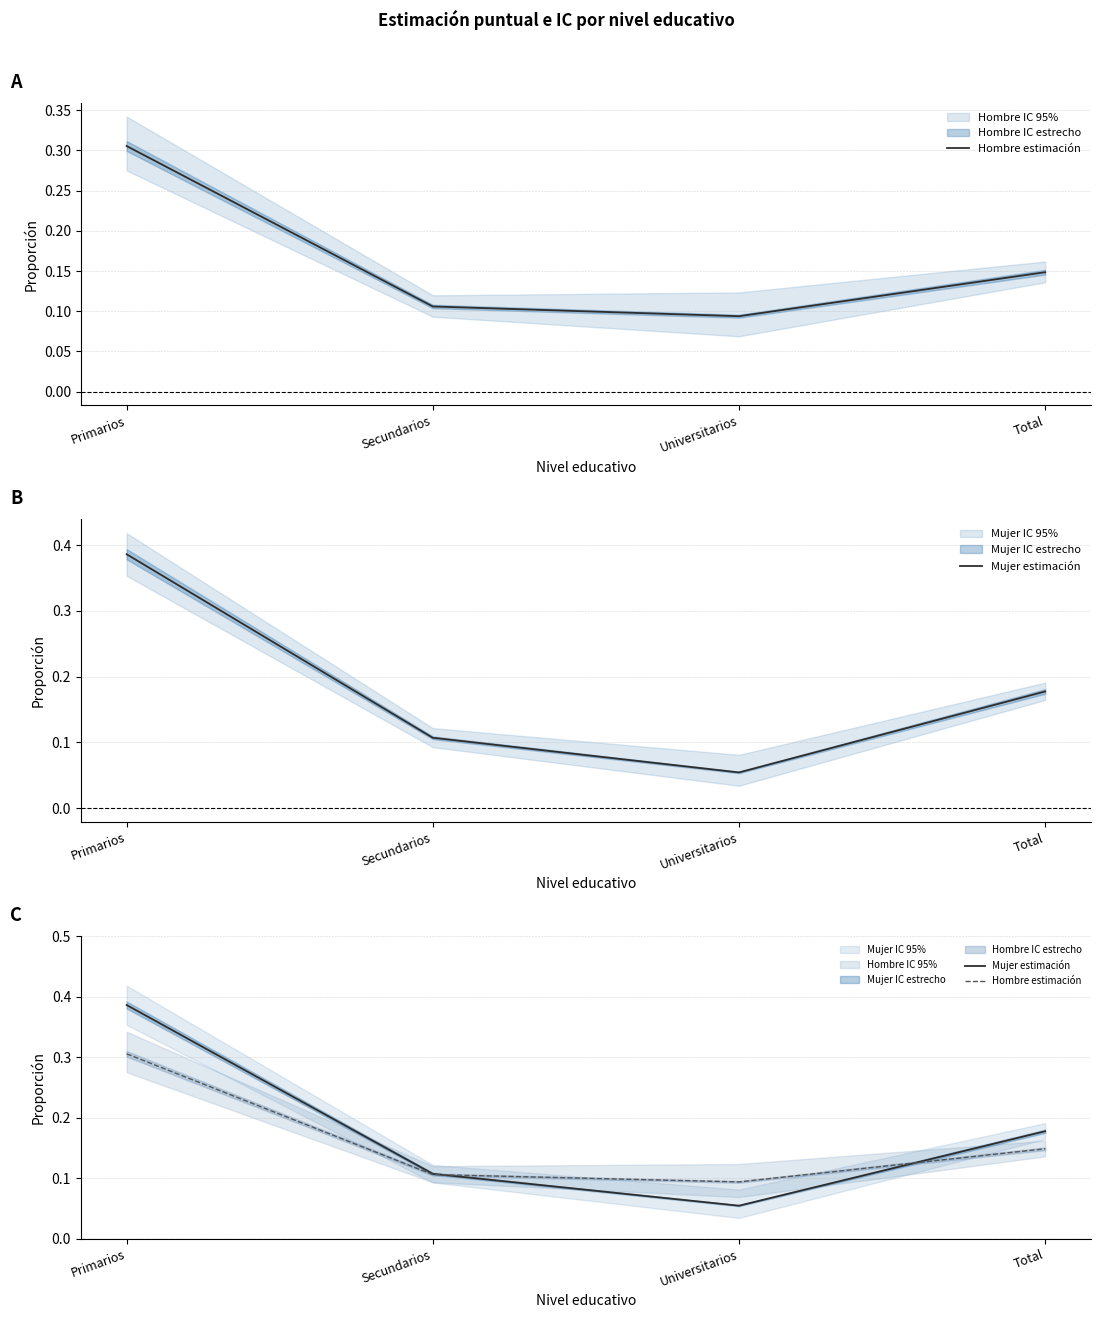

At which category is the sum across all series the highest?

Primarios